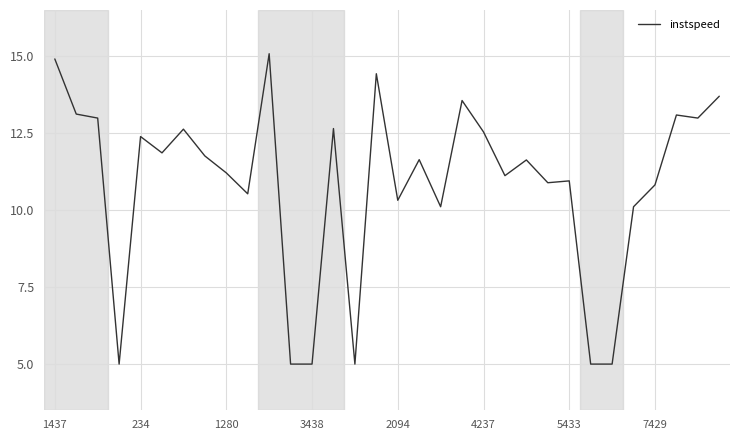

What is the greatest value displayed?

15.1